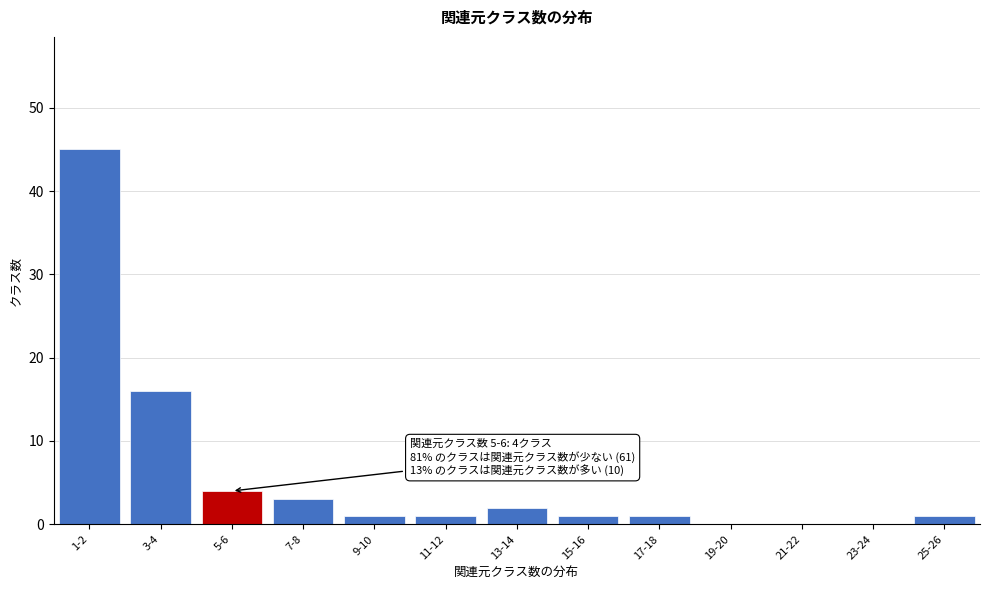

Reading right to left, what are all the values shown in this chart?

25-26=1	23-24=0	21-22=0	19-20=0	17-18=1	15-16=1	13-14=2	11-12=1	9-10=1	7-8=3	5-6=4	3-4=16	1-2=45